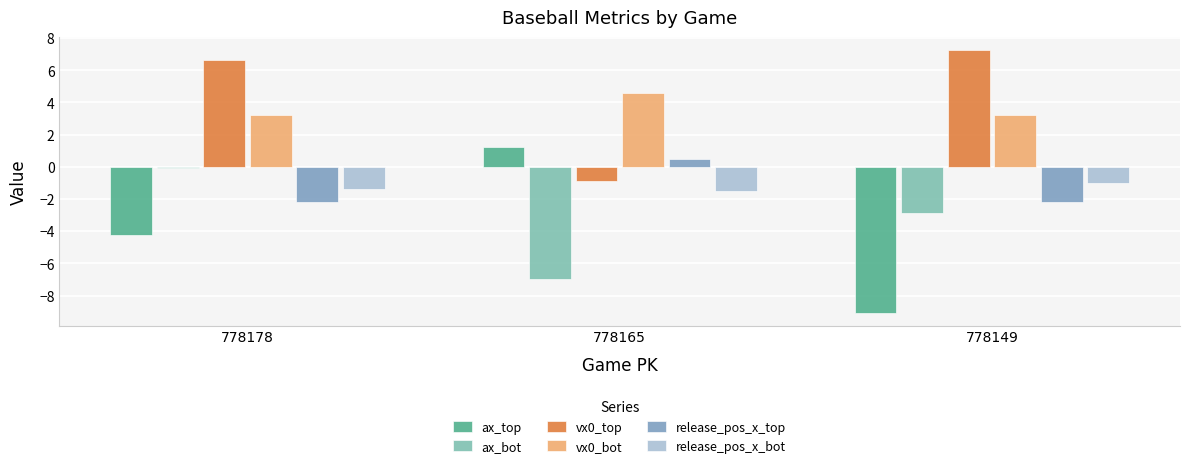

What is the difference between the maximum and second lowest values in the release_pos_x_top series?

2.7